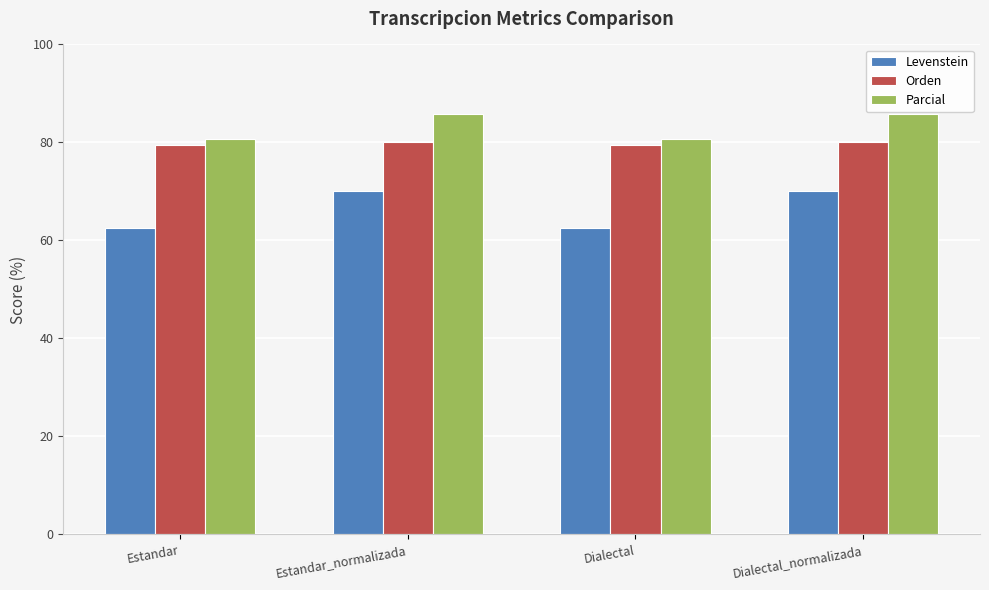

Reading left to right, what are all the values shown in this chart?

Levenstein: 62.6	70.0	62.6	70.0
Orden: 79.5	80.0	79.5	80.0
Parcial: 80.8	85.7	80.8	85.7